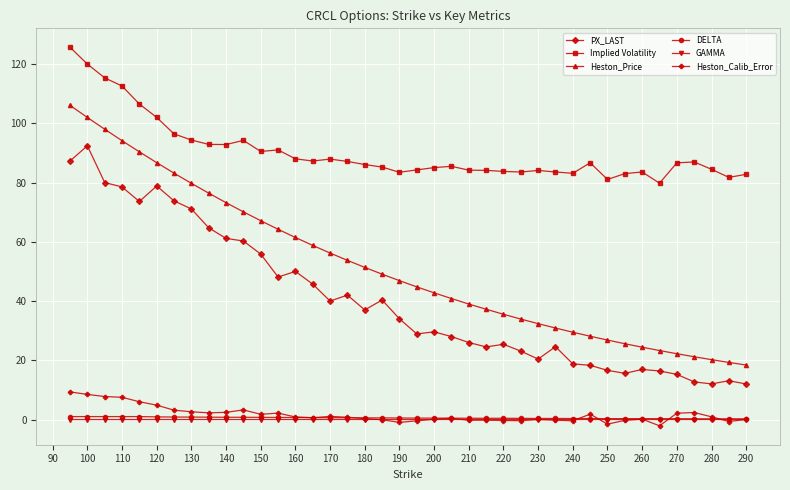

What is the maximum value for Heston_Calib_Error?

9.3